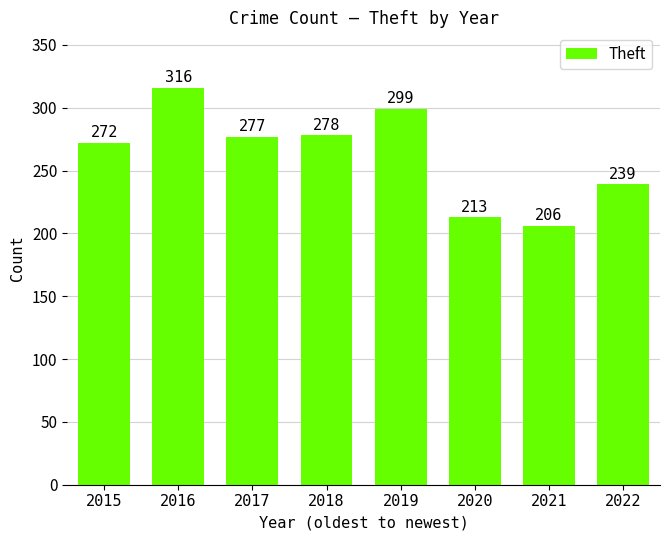

Reading right to left, extract all data points from this chart.

2022=239	2021=206	2020=213	2019=299	2018=278	2017=277	2016=316	2015=272